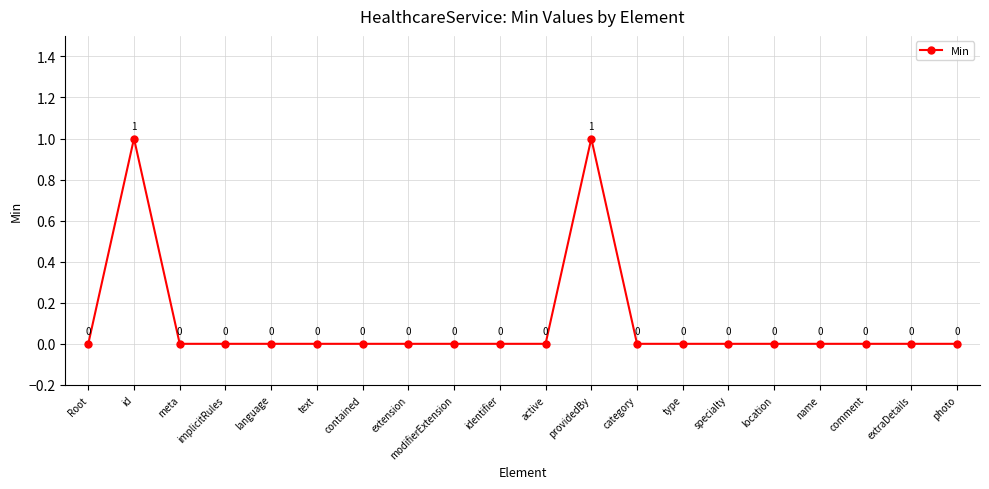

At which category does the data reach its first local peak?

id